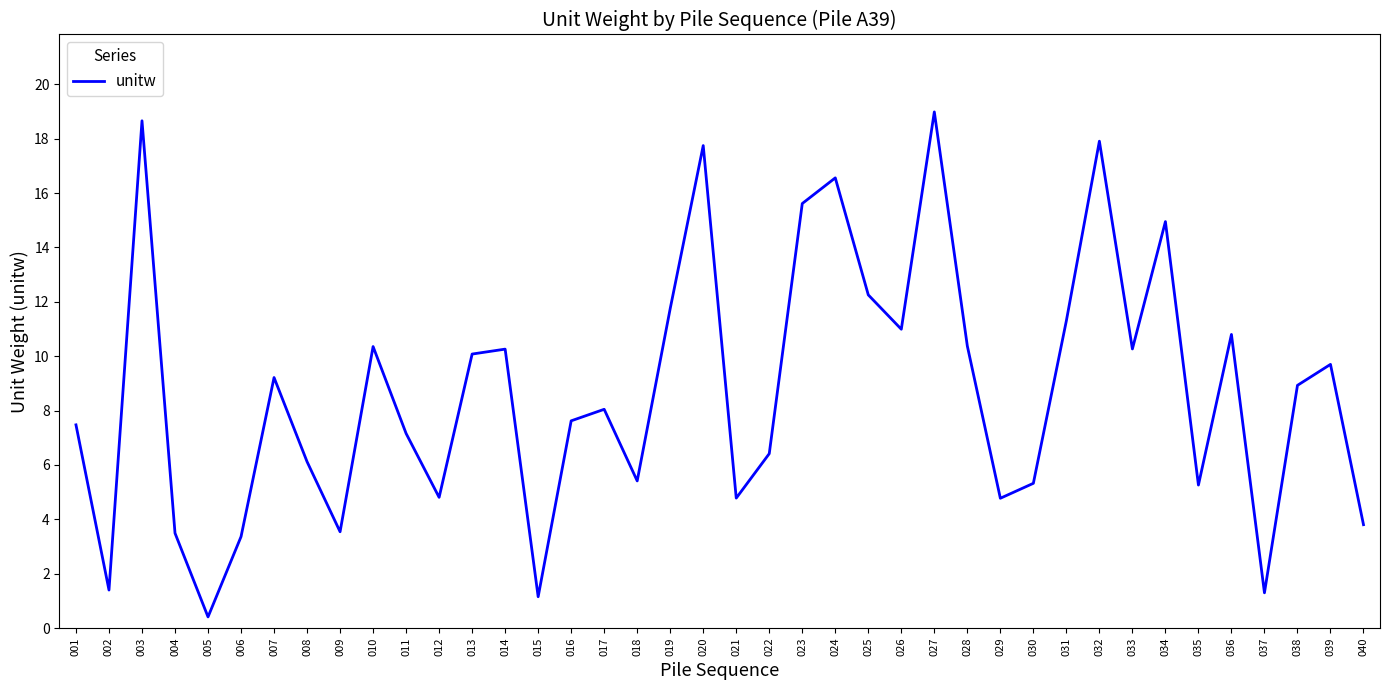

How many interior local valleys (lower than both neighbors) does the data have?

12